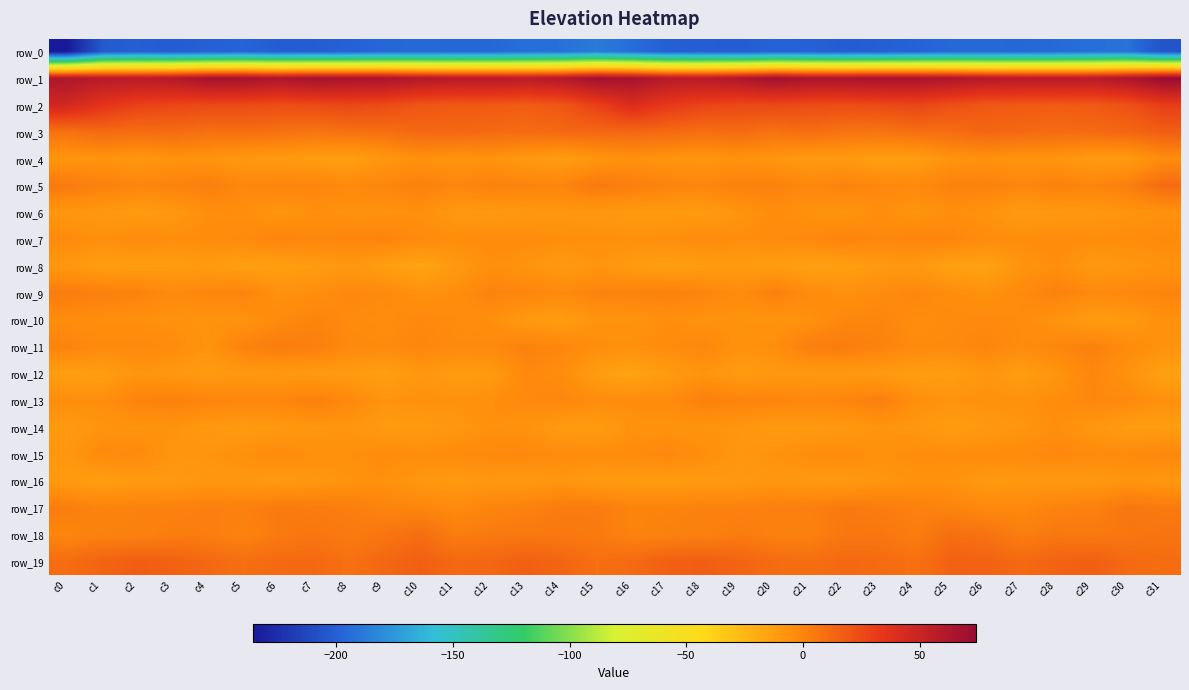

Which category has the highest value in the row_1 series?

c31